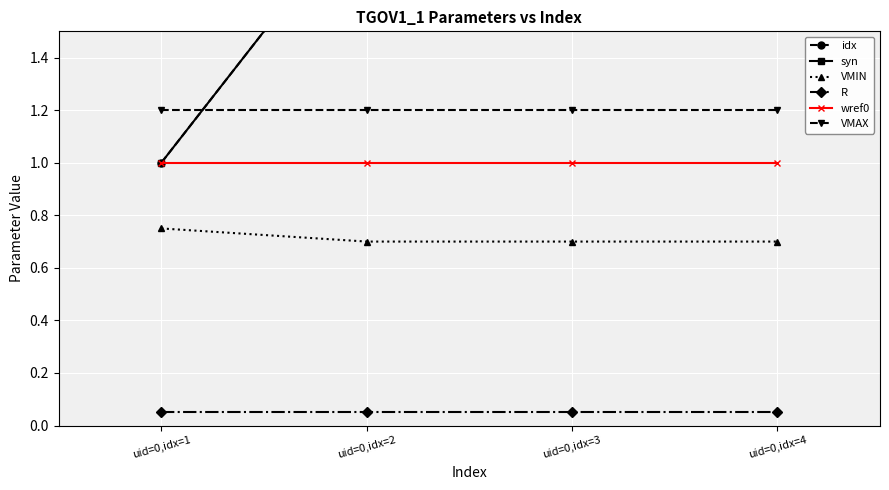

True or false: VMIN and R intersect in this chart.

False